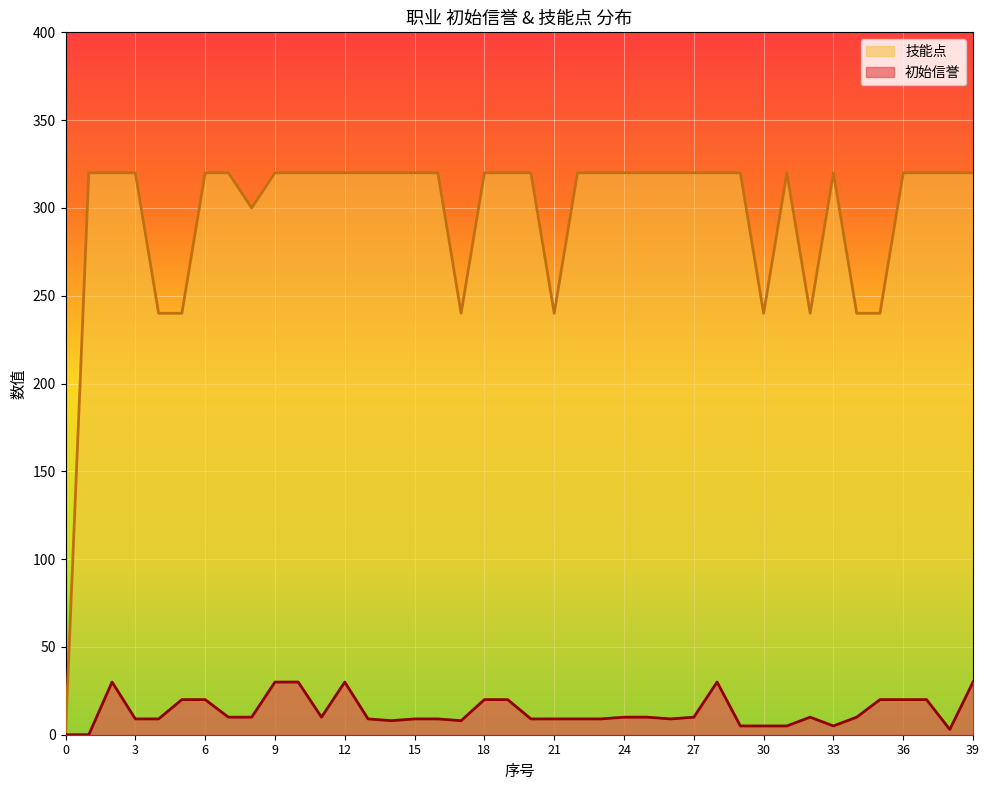

How many lines are shown in the chart?

2